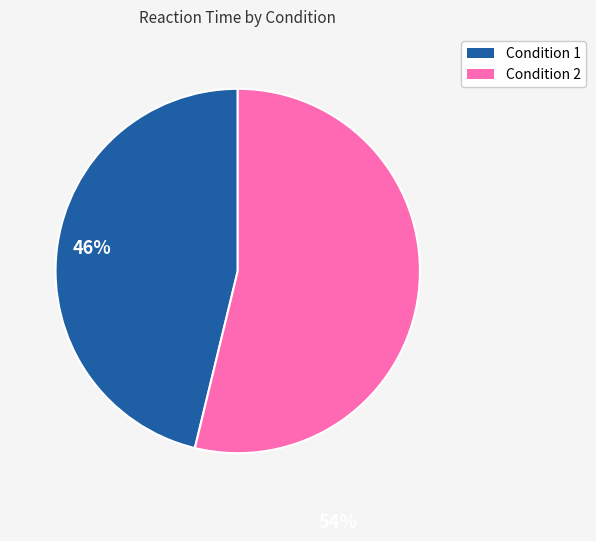

Combined, do Condition 2 and Condition 1 account for over 50%?

Yes